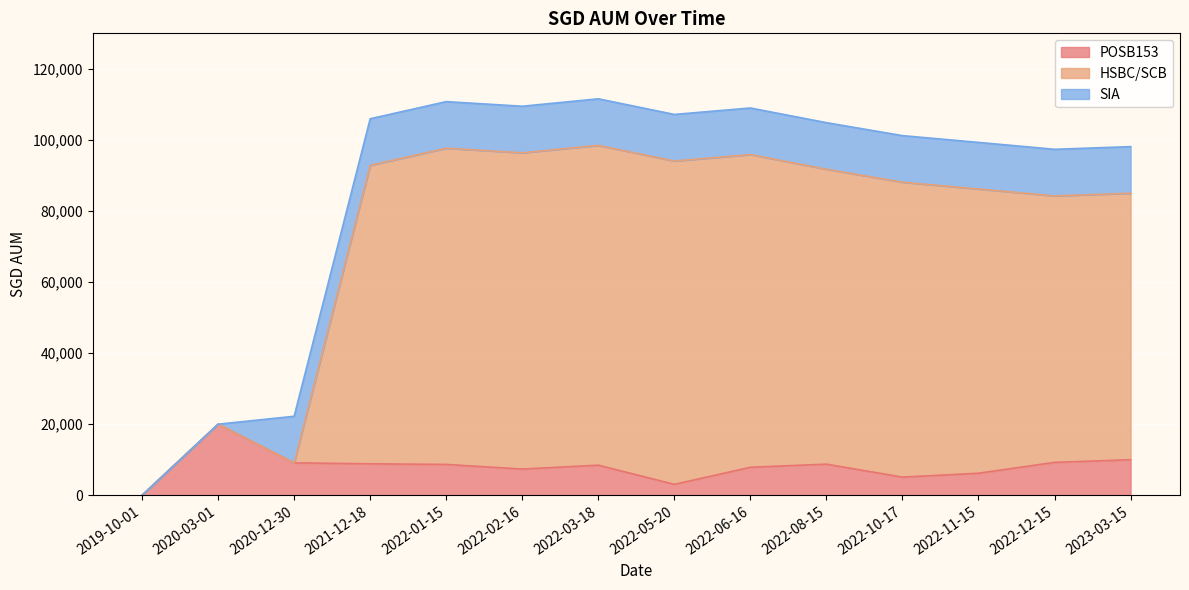

What is the label of the 4th point from the right?

2022-10-17